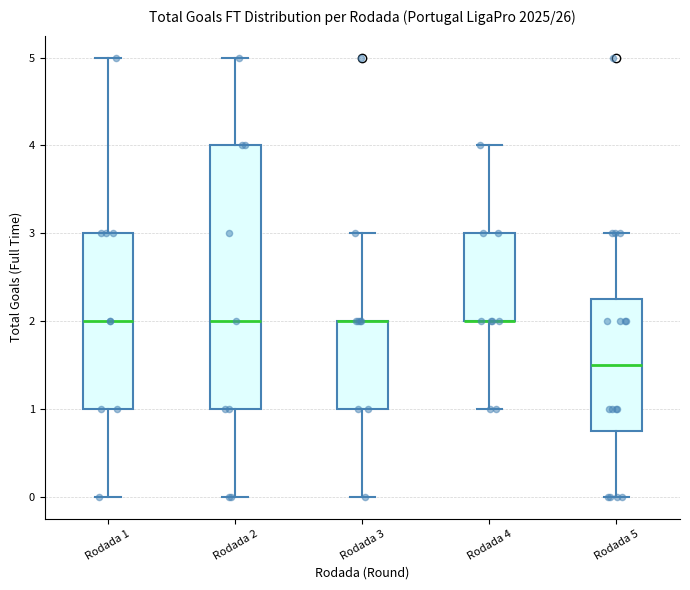

Reading left to right, transcribe this box plot: for each box, give where its median line is, the range the box spans, and where its two whiskers end, as read against the y-axis. The values are not printed on the chart, so give them approximately, as read against the axis.

Rodada 1: median 2.0, box 1.0 to 3.0, whiskers 0.0 to 5.0
Rodada 2: median 2.0, box 1.0 to 4.0, whiskers 0.0 to 5.0
Rodada 3: median 2.0 (drawn on the box's upper edge), box 1.0 to 2.0, whiskers 0.0 to 3.0
Rodada 4: median 2.0 (drawn on the box's lower edge), box 2.0 to 3.0, whiskers 1.0 to 4.0
Rodada 5: median 1.5, box 0.8 to 2.3, whiskers 0.0 to 3.0